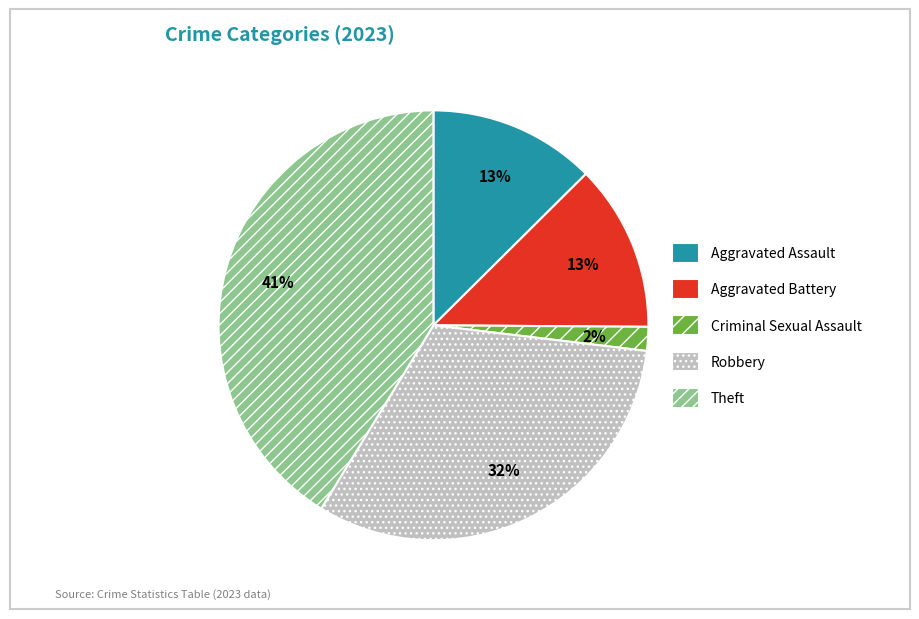

How many slices are in this pie chart?

5